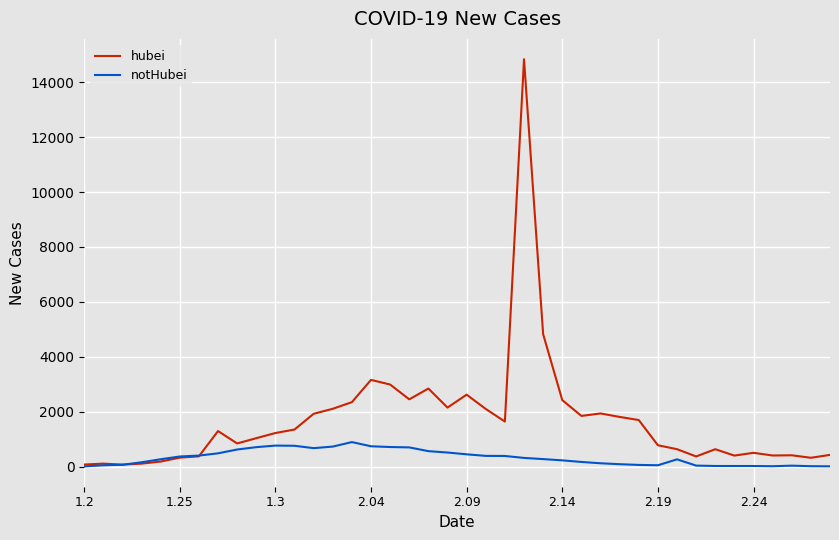

List the series in order of their peak value, highest first.

hubei, notHubei